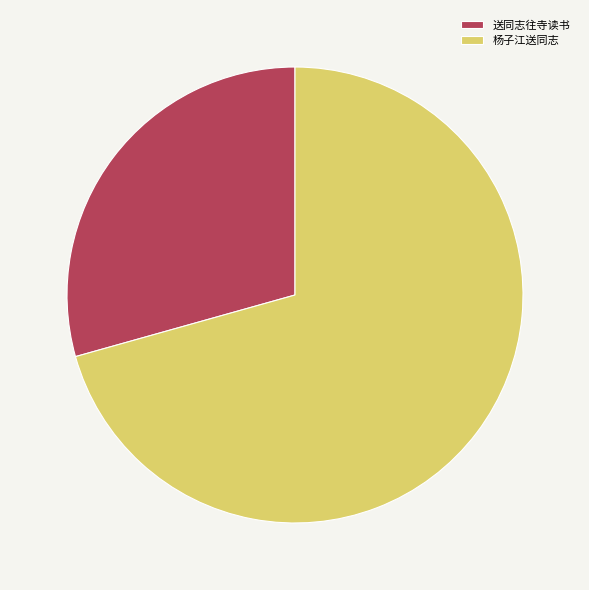

Approximately how many times larger is the value at 送同志往寺读书 compared to 杨子江送同志?

0.4